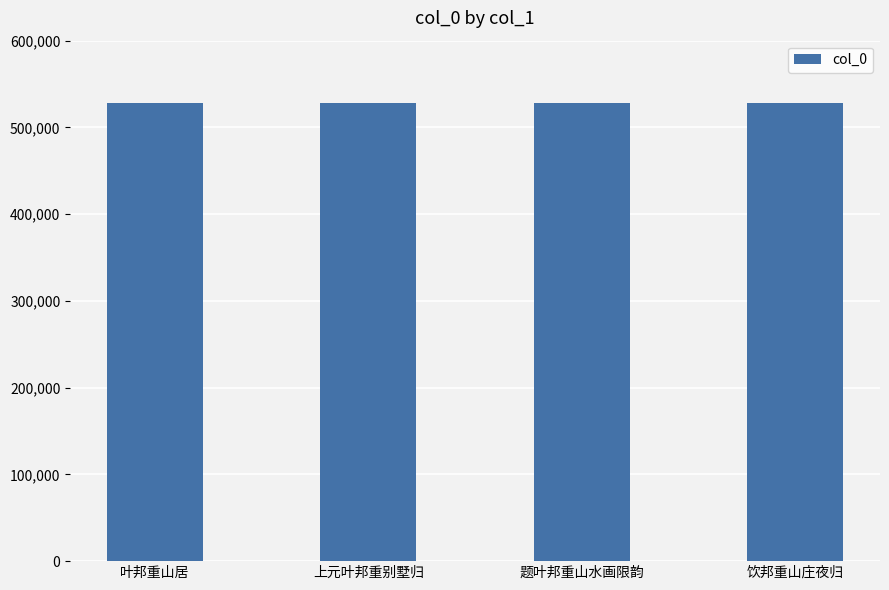

What is the smallest value displayed?

527926